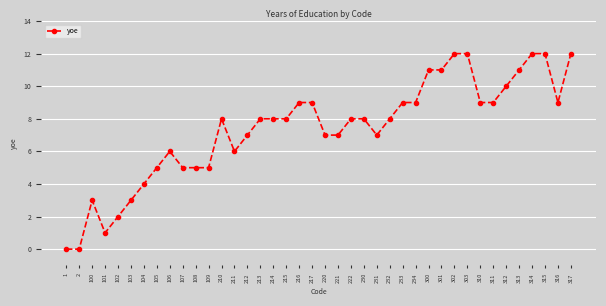

Approximately how many times larger is the value at 300 compared to 234?

1.2